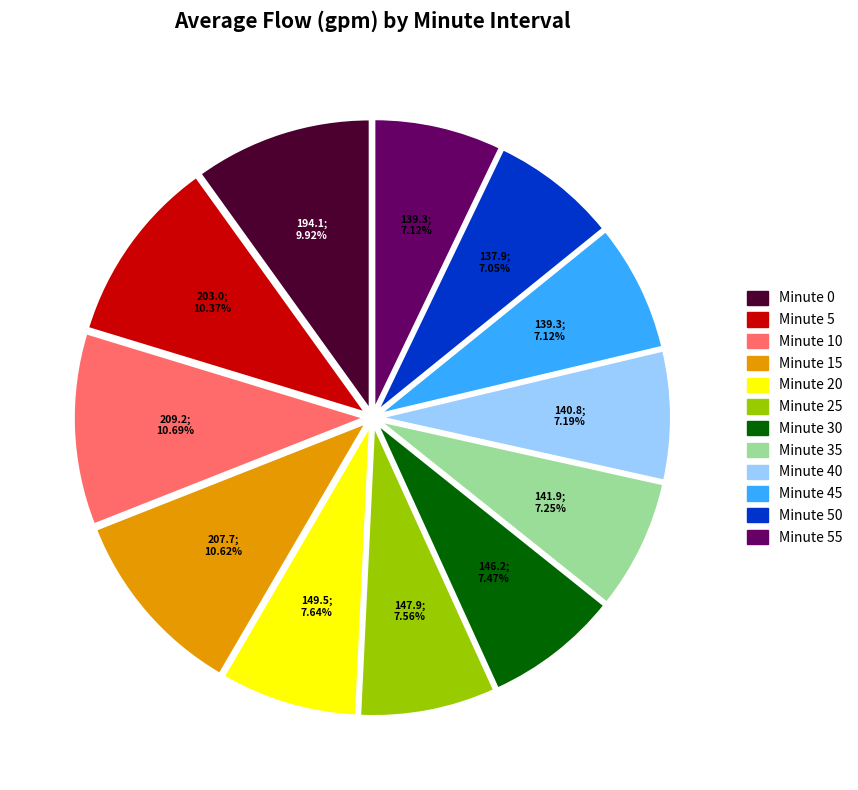

Do Minute 35 and Minute 45 together represent more than half of the pie?

No